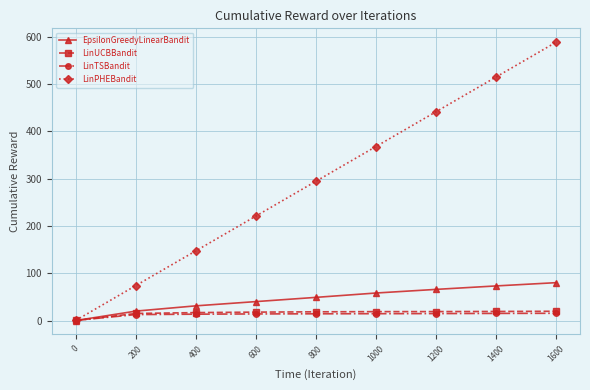

True or false: LinPHEBandit has more than 1 interior local peaks.

False